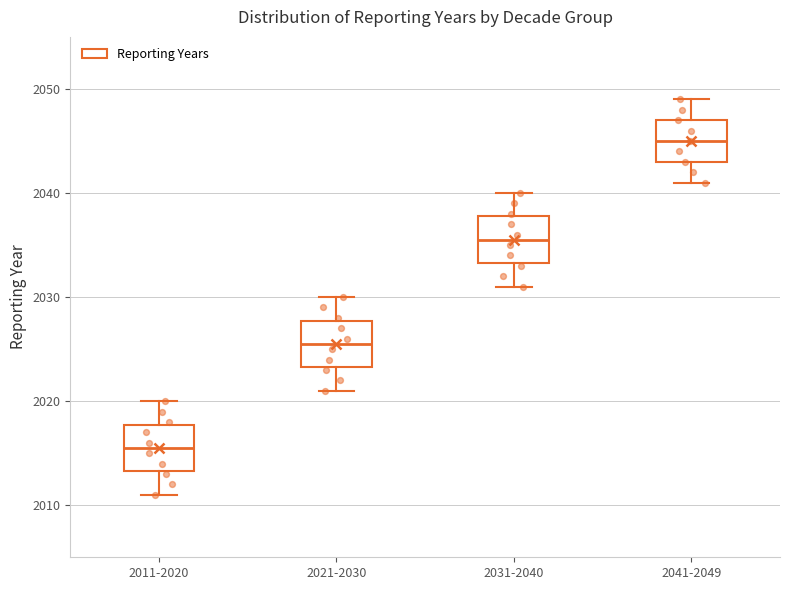

Reading left to right, read every box against the y-axis: the position of its median line, the range the box covers, and the ends of its whiskers. The values are not printed on the chart, so give them approximately, as read against the axis.

2011-2020: median 2016, box 2013 to 2018, whiskers 2011 to 2020
2021-2030: median 2026, box 2023 to 2028, whiskers 2021 to 2030
2031-2040: median 2036, box 2033 to 2038, whiskers 2031 to 2040
2041-2049: median 2045, box 2043 to 2047, whiskers 2041 to 2049